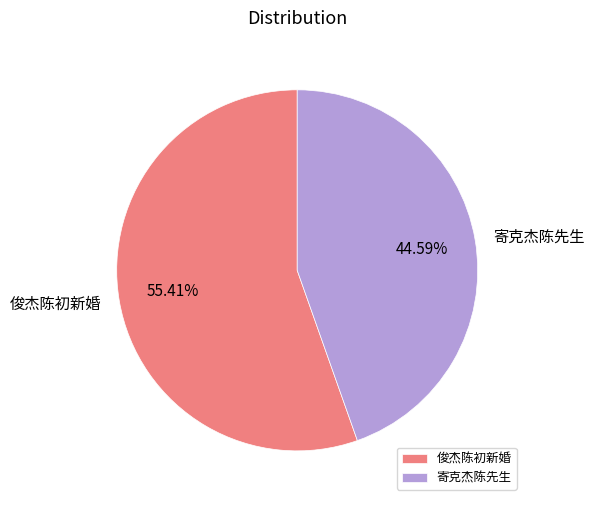

What is the ratio of the value at 寄克杰陈先生 to the value at 俊杰陈初新婚?

0.8